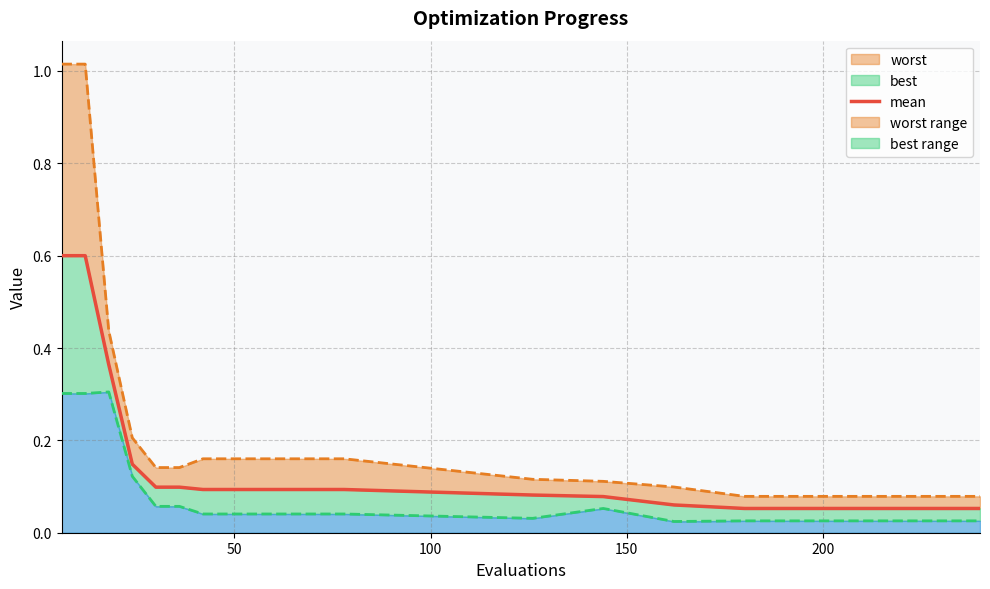

The value at 10 is 0.2. True or false?

False